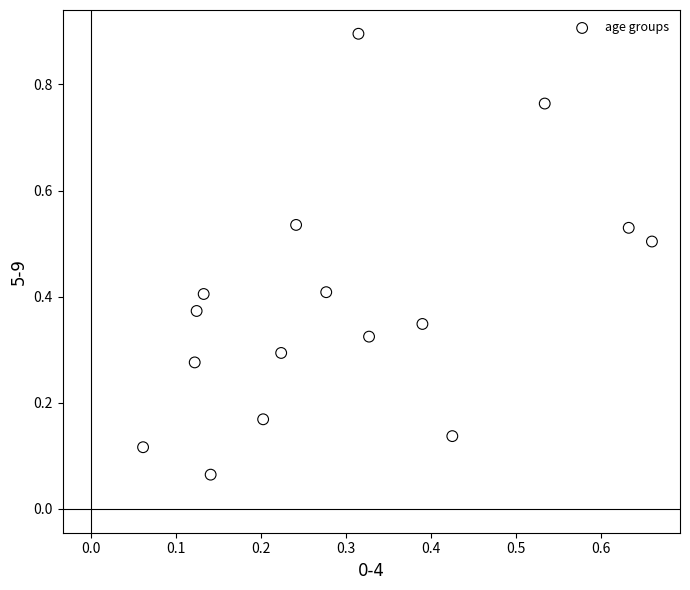

What is the range of X values (max minus min)?

0.6